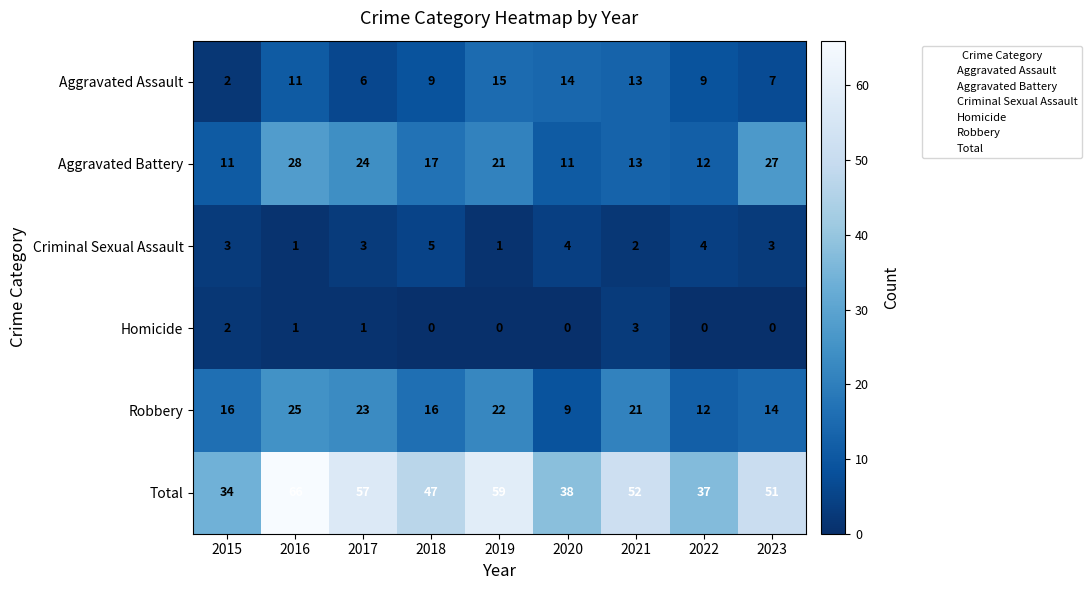

Where does the Total series first go above 51?

2016